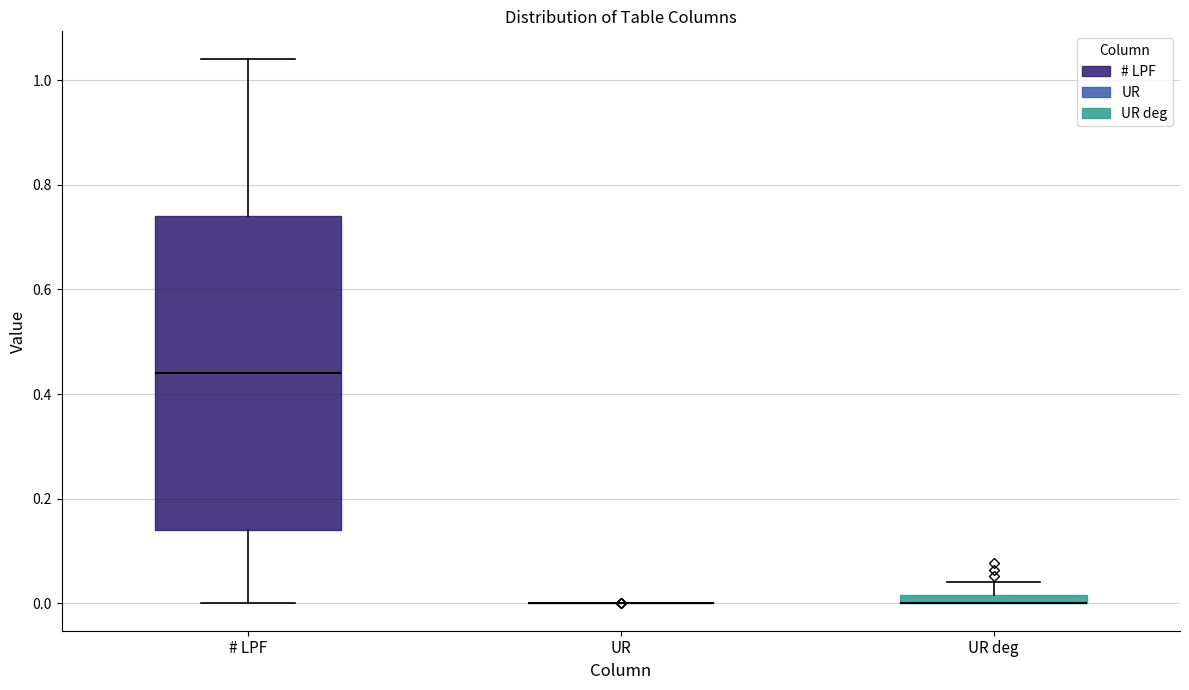

Comparing the boxes themselves (not the whiskers), which one is the tallest?

# LPF